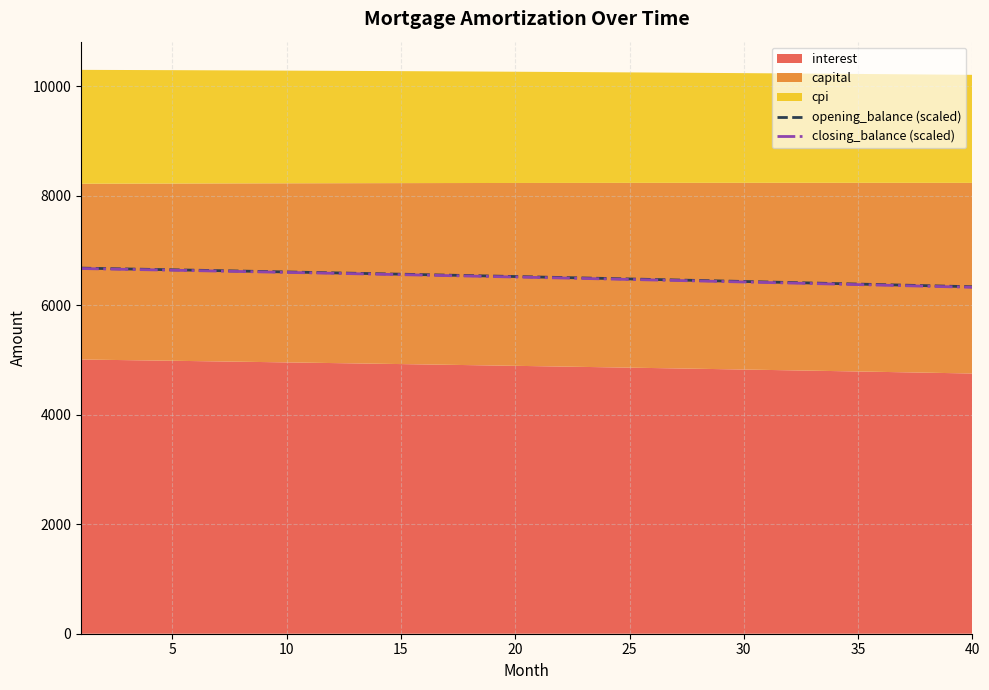

What is the highest value of the opening_balance (scaled) series?

6680.6